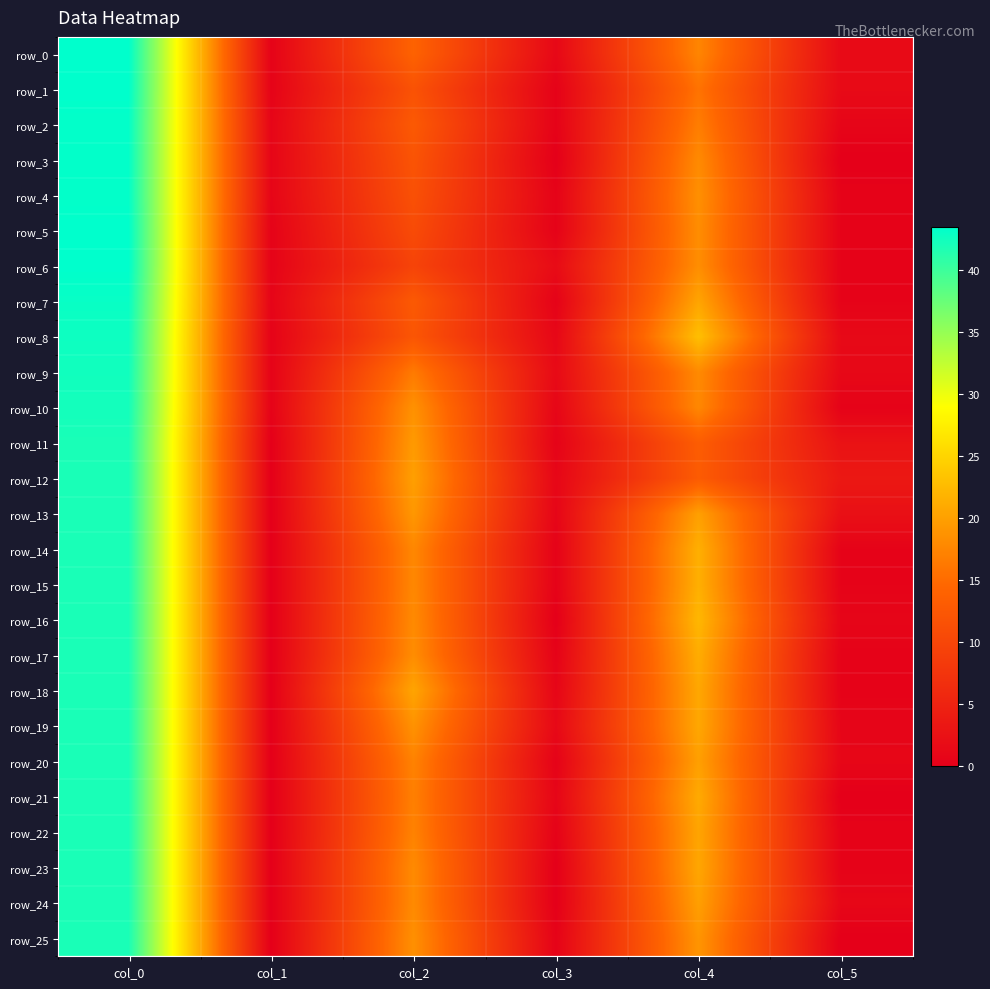

At col_2, list the series in order from largest to smallest.

row_18, row_12, row_11, row_13, row_19, row_10, row_25, row_17, row_16, row_23, row_24, row_14, row_15, row_20, row_22, row_21, row_9, row_0, row_2, row_7, row_8, row_3, row_1, row_4, row_5, row_6